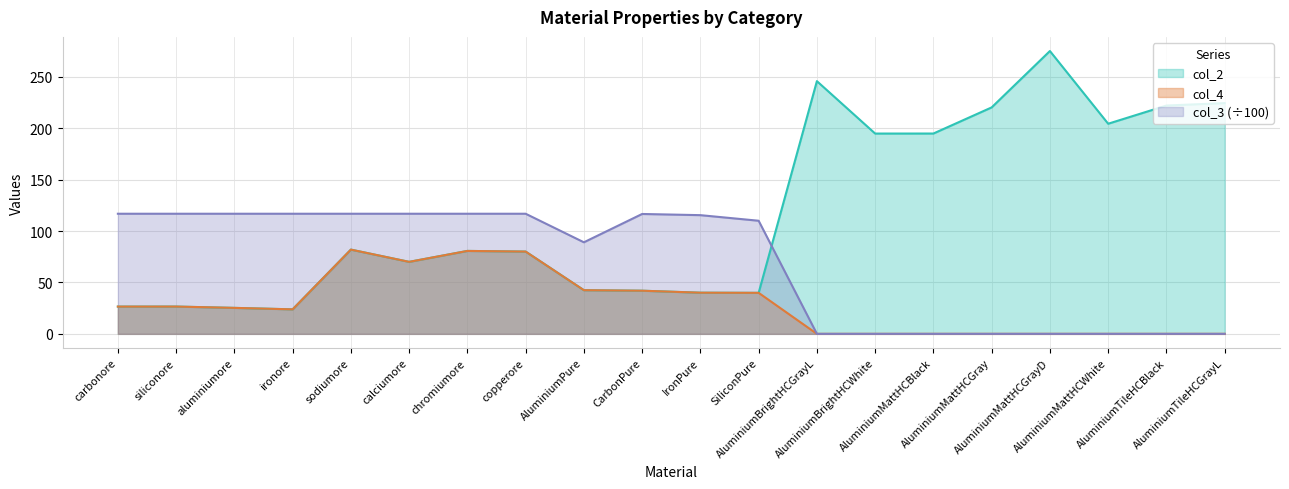

List the labels in order of col_4 value, largest first.

sodiumore, chromiumore, copperore, calciumore, AluminiumPure, CarbonPure, IronPure, SiliconPure, siliconore, carbonore, aluminiumore, ironore, AluminiumBrightHCGrayL, AluminiumBrightHCWhite, AluminiumMattHCBlack, AluminiumMattHCGray, AluminiumMattHCGrayD, AluminiumMattHCWhite, AluminiumTileHCBlack, AluminiumTileHCGrayL